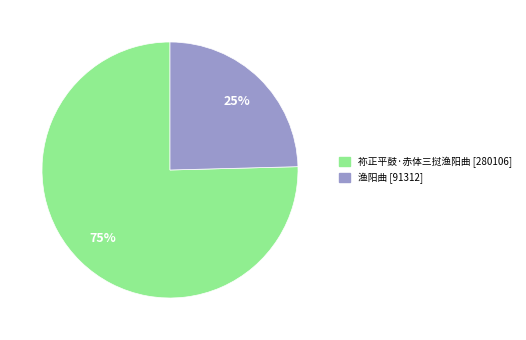

Between 祢正平鼓·赤体三挝渔阳曲 and 渔阳曲, which is larger?

祢正平鼓·赤体三挝渔阳曲